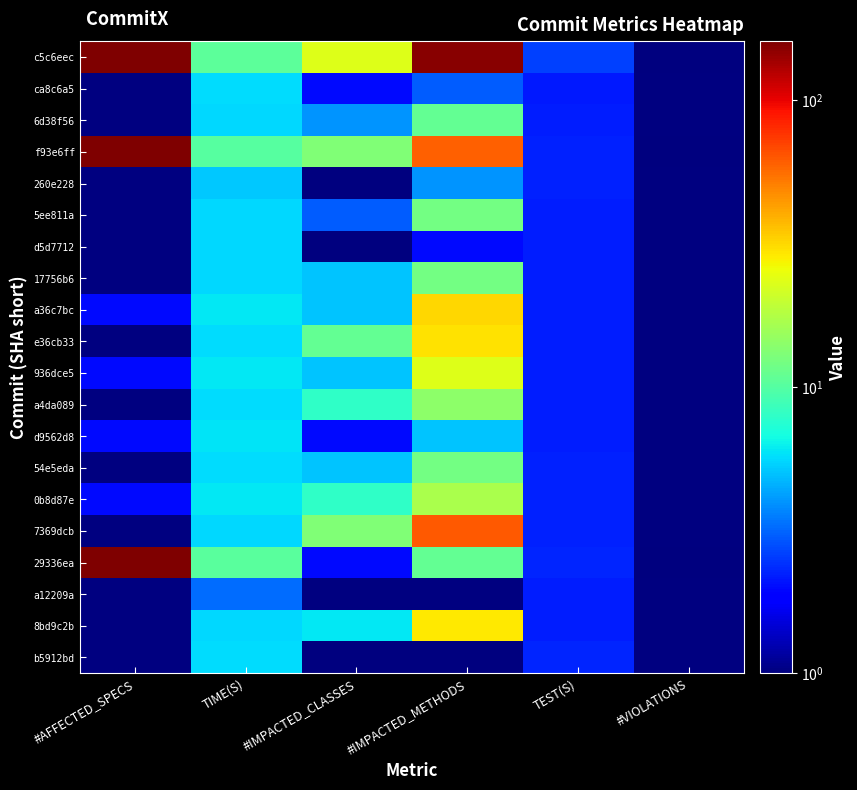

Which series changed the most between #IMPACTED_METHODS and TEST(S)?

c5c6eec